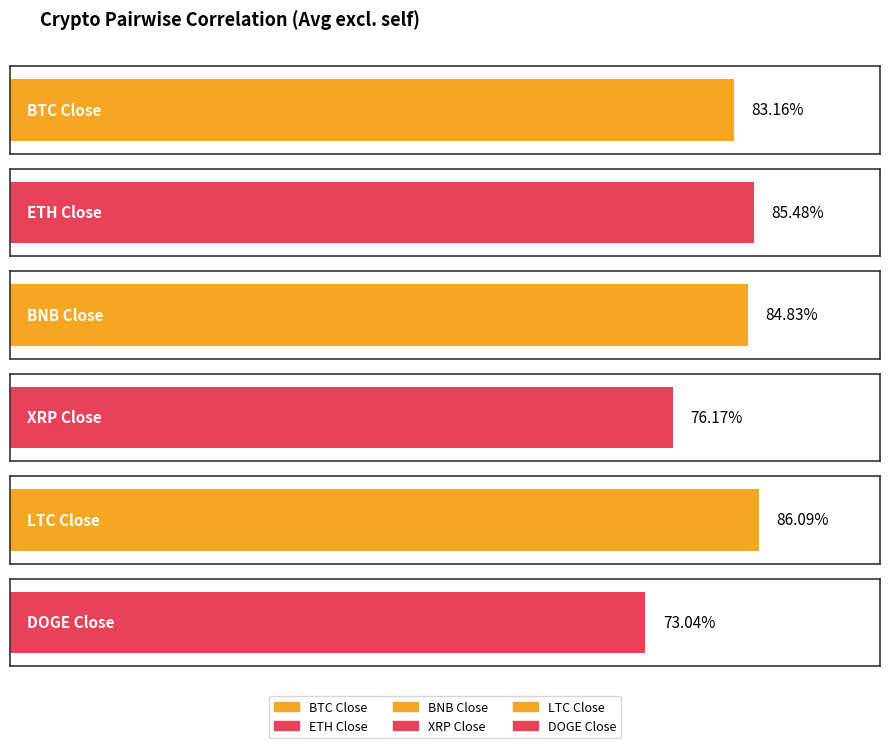

Which series changed the most between BTC Close and XRP Close?

BTC Close